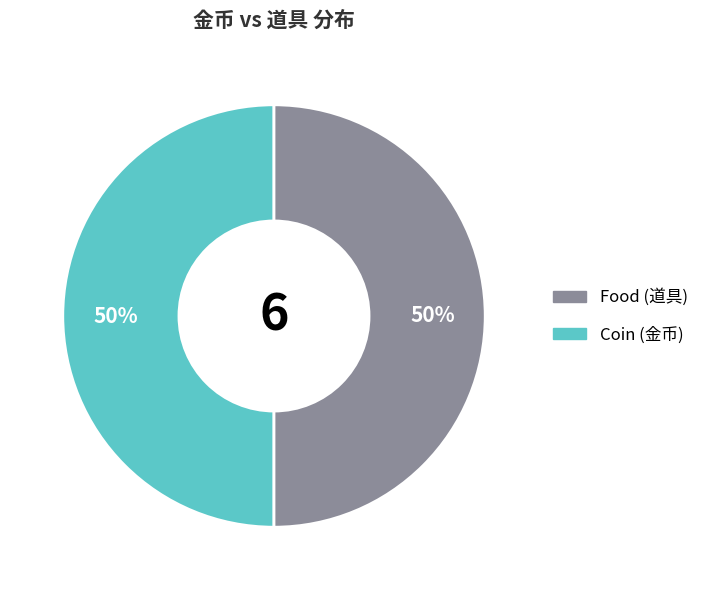

How many slices are in this pie chart?

2